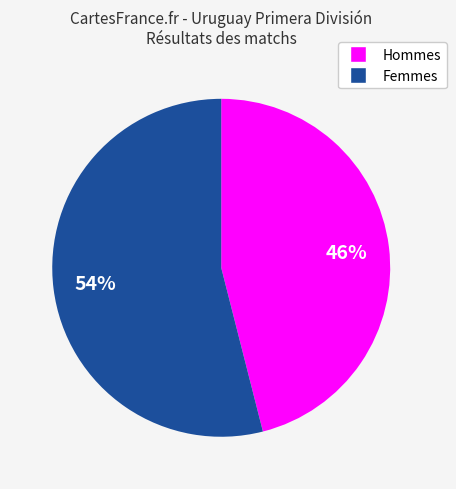

To the nearest percent, what is the difference between the largest and smallest slice percentages?

8%